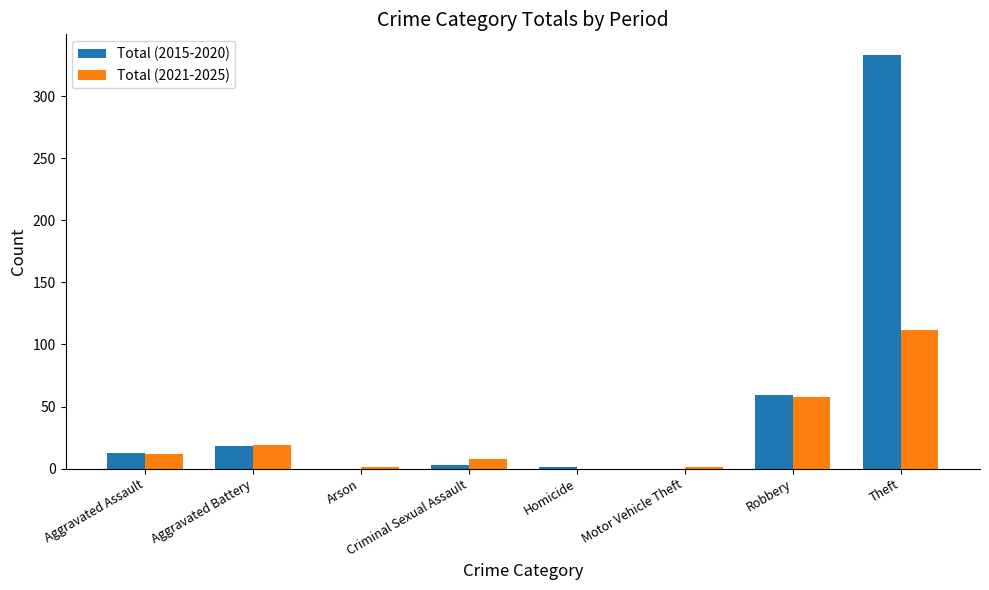

The Total (2015-2020) series shows 0 at Arson. True or false?

True